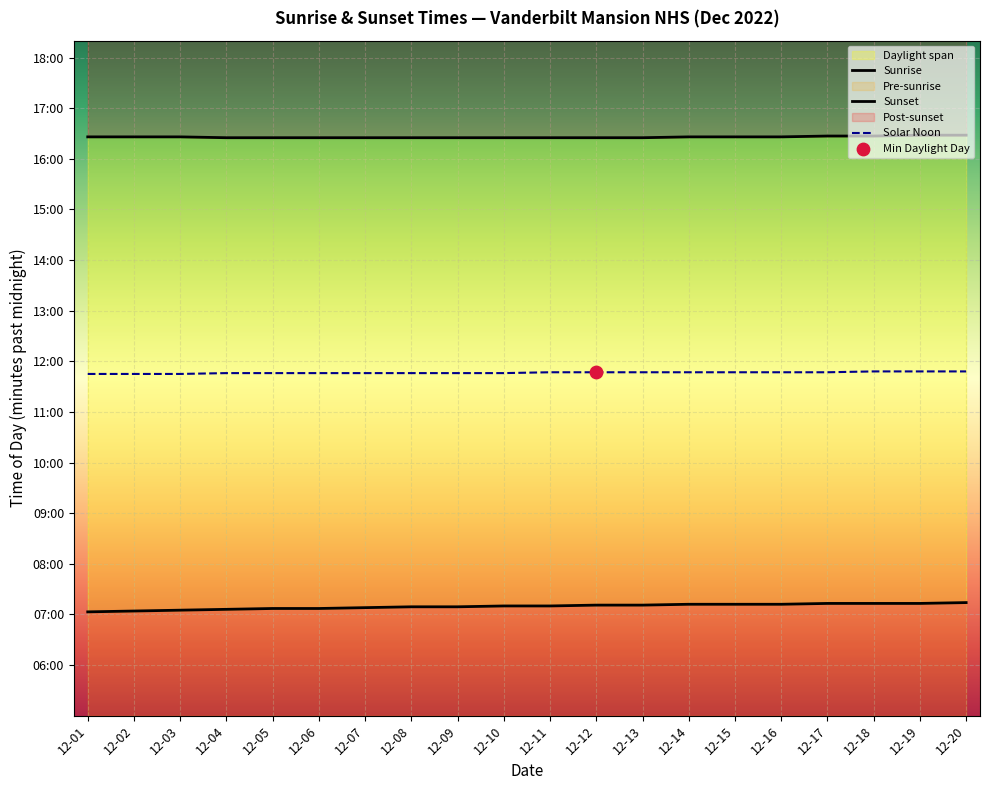

At how many categories does at least one series exceed 795?

20